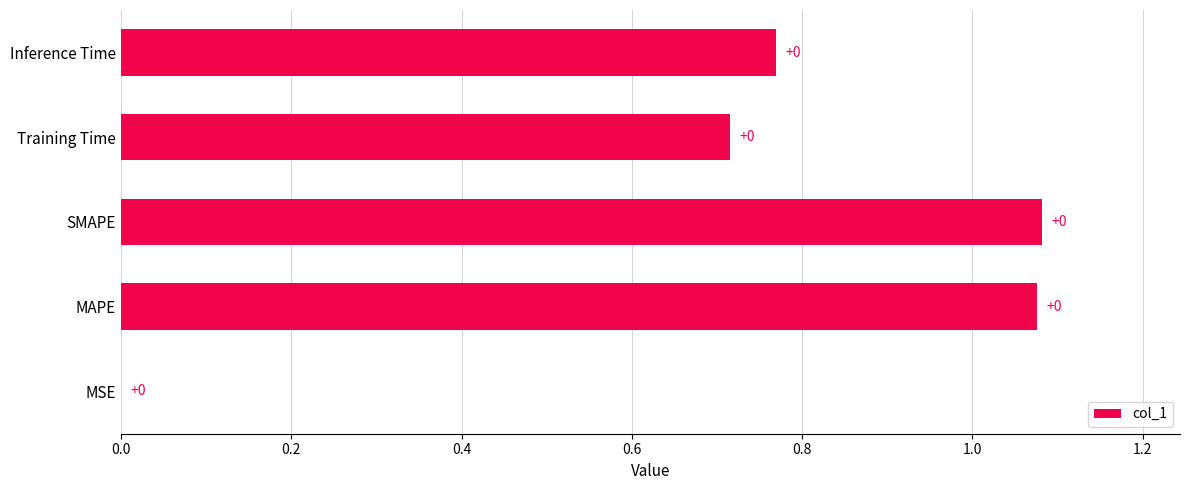

Which has a higher value, Inference Time or MSE?

Inference Time